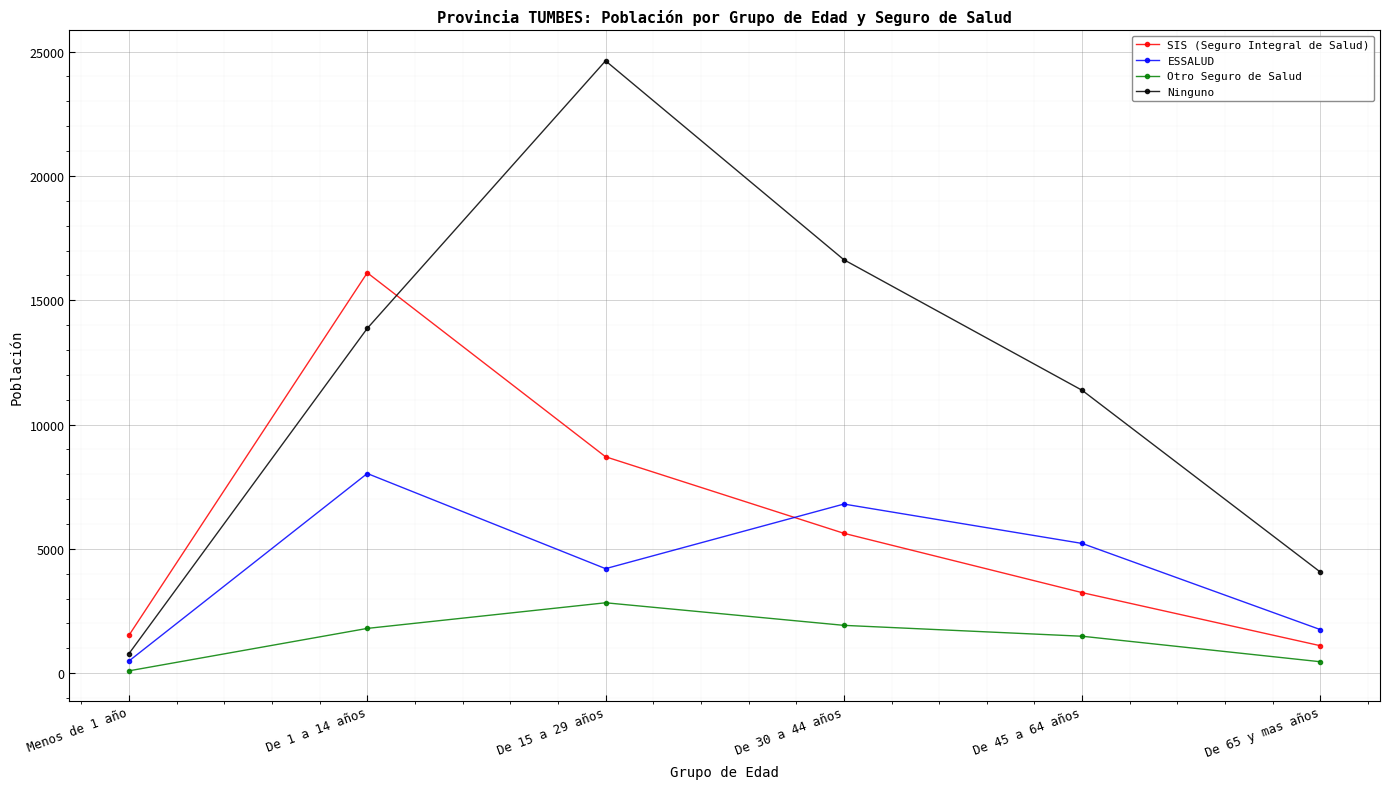

Which category has the lowest value in the SIS (Seguro Integral de Salud) series?

De 65 y mas años